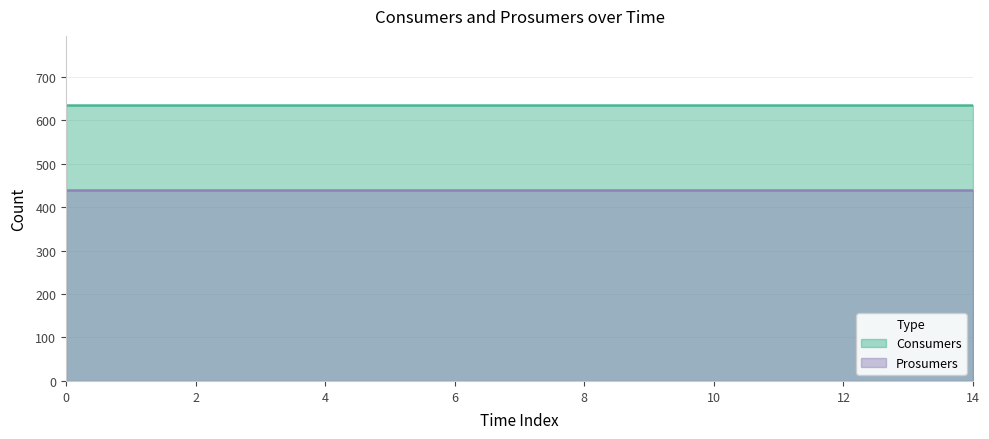

What is the value of the Consumers point at the 5th from the left?

635